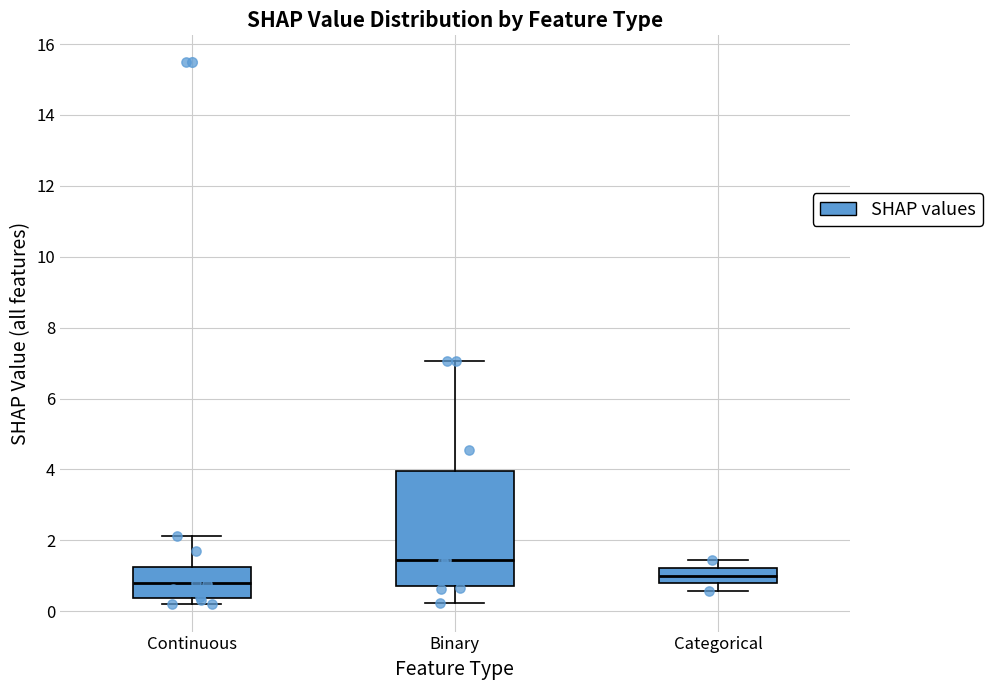

Reading left to right, read every box against the y-axis: the position of its median line, the range the box covers, and the ends of its whiskers. The values are not printed on the chart, so give them approximately, as read against the axis.

Continuous: median 0.8, box 0.4 to 1.2, whiskers 0.2 to 2.2
Binary: median 1.4, box 0.8 to 4.0, whiskers 0.2 to 7.0
Categorical: median 1.0, box 0.8 to 1.2, whiskers 0.6 to 1.4